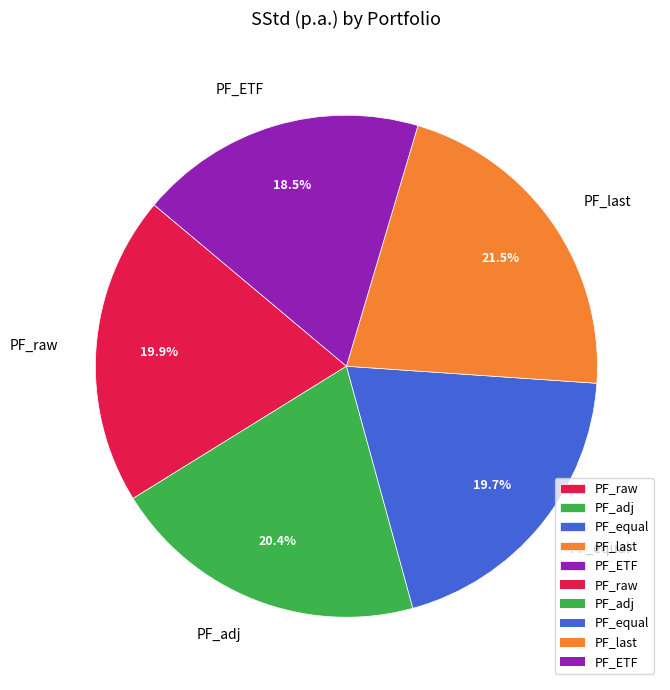

What portion of the pie excludes PF_adj?

79.6%